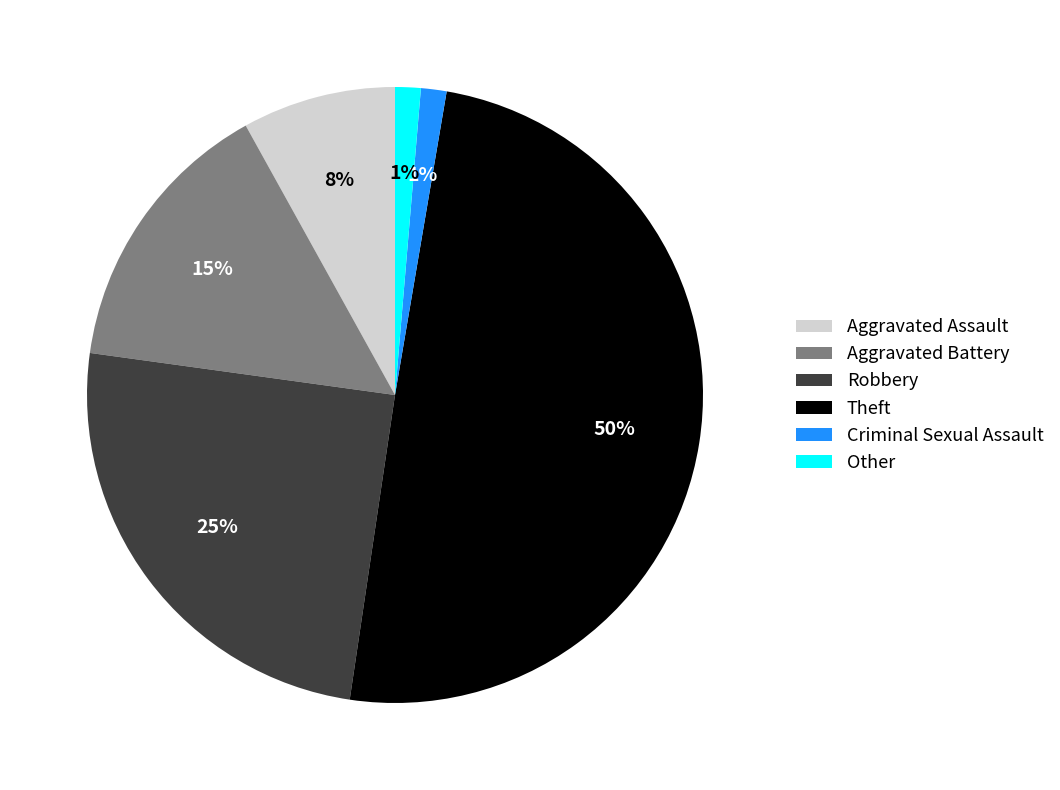

To the nearest percent, what percentage of the pie is Other?

1%